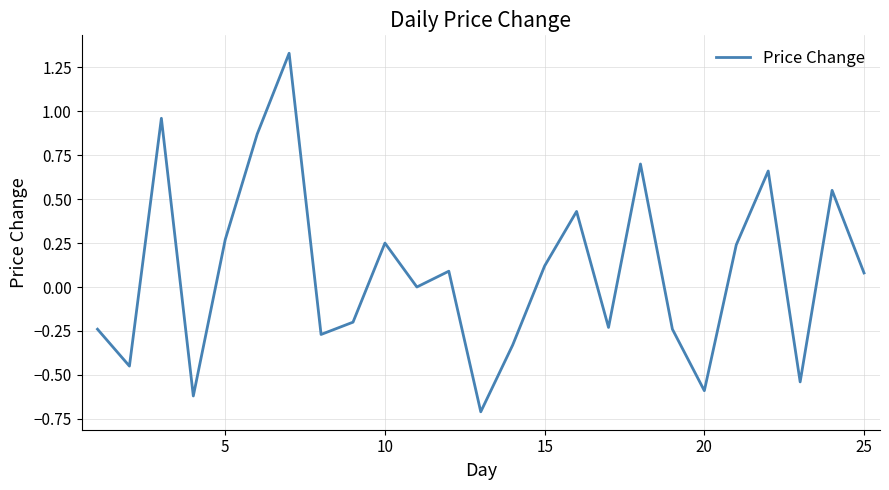

What is the minimum value shown in the chart?

-0.7